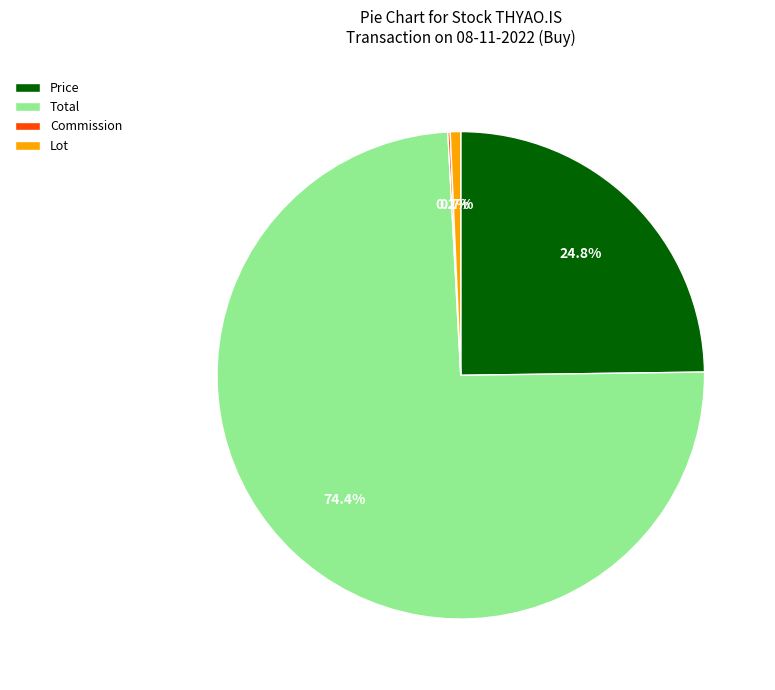

Which category has the biggest portion of the pie?

Total